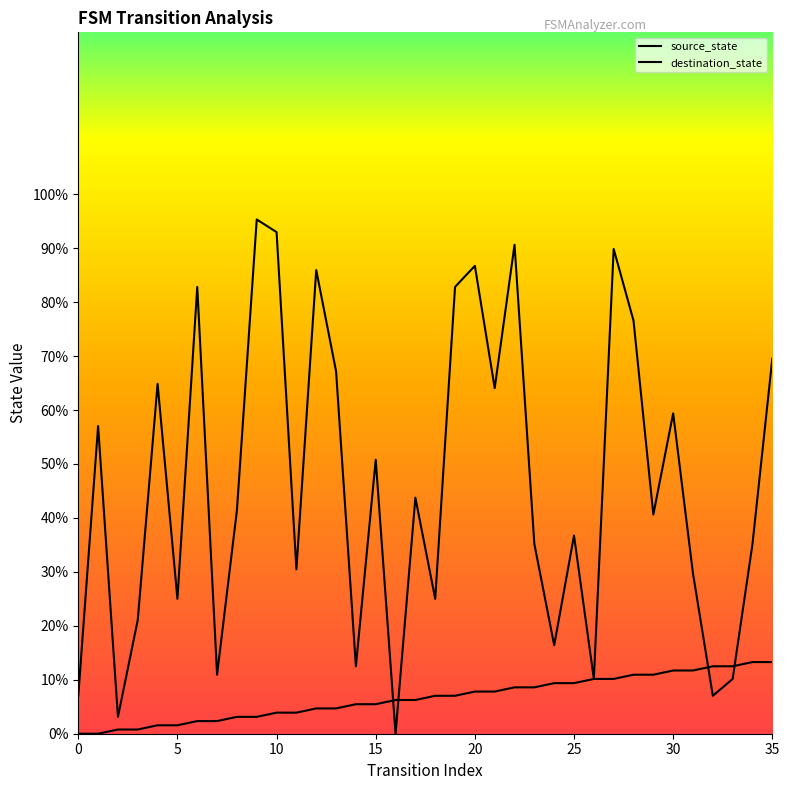

How many lines are shown in the chart?

2